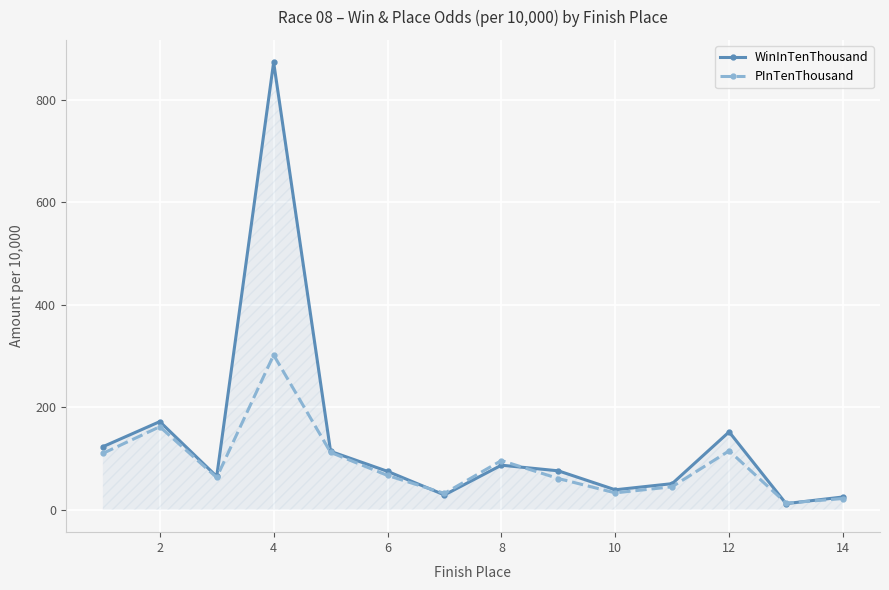

True or false: PInTenThousand has more than 0 interior local peaks.

True